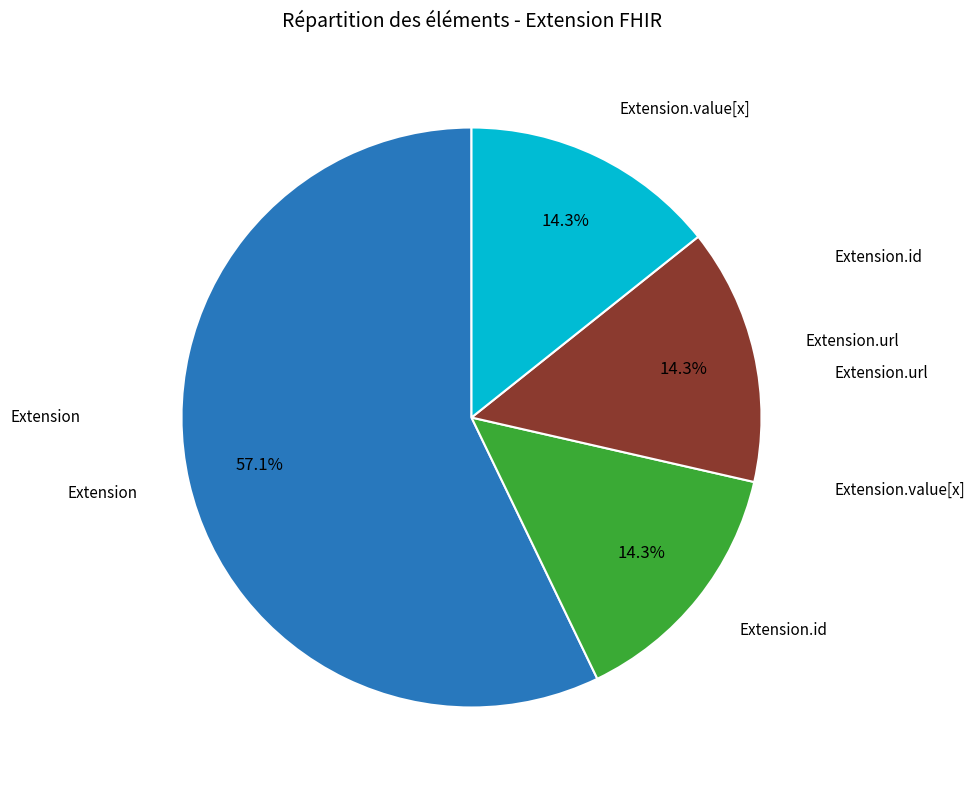

Does any single category account for the majority?

Yes